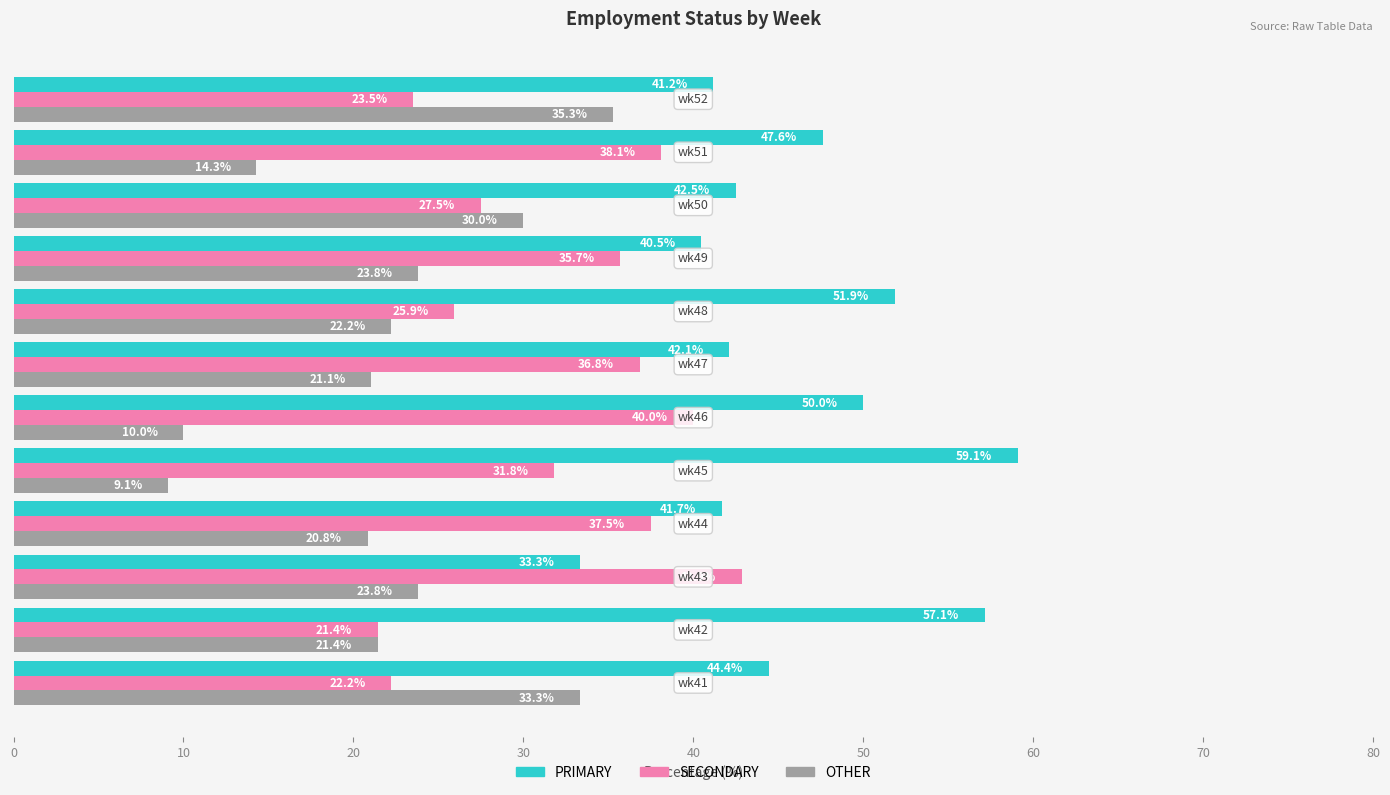

How many values in the OTHER series are below 22?

6